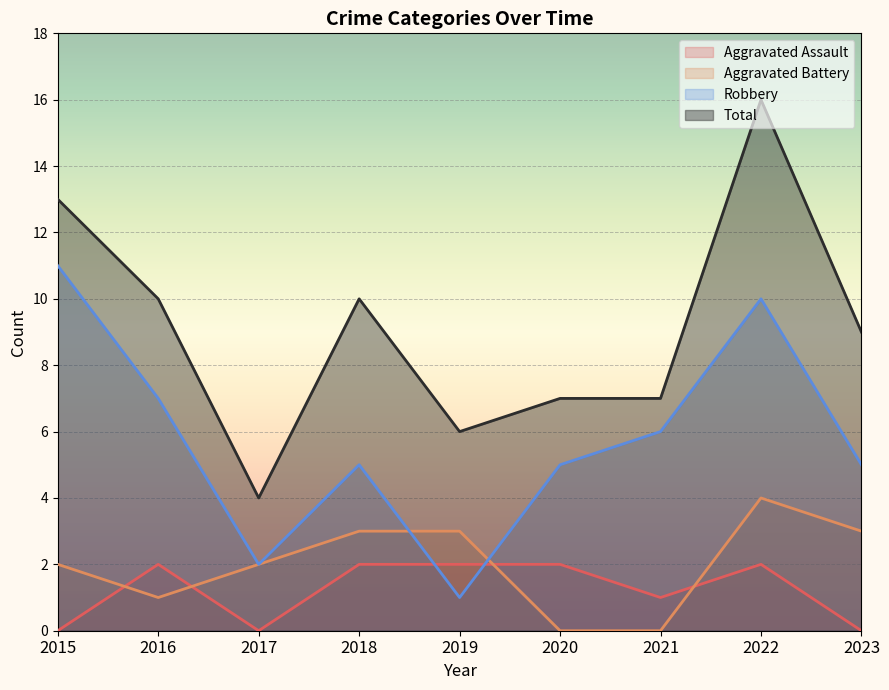

What is the greatest value displayed?

16